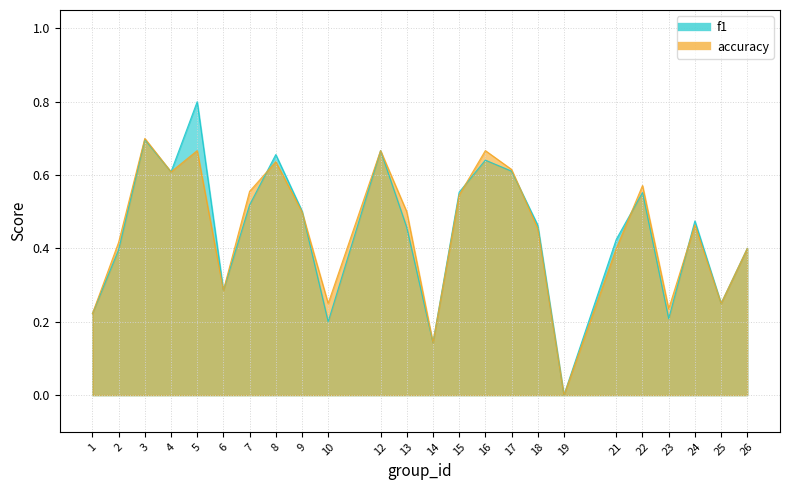

True or false: f1 has more than 0 points higher than both neighbors.

True